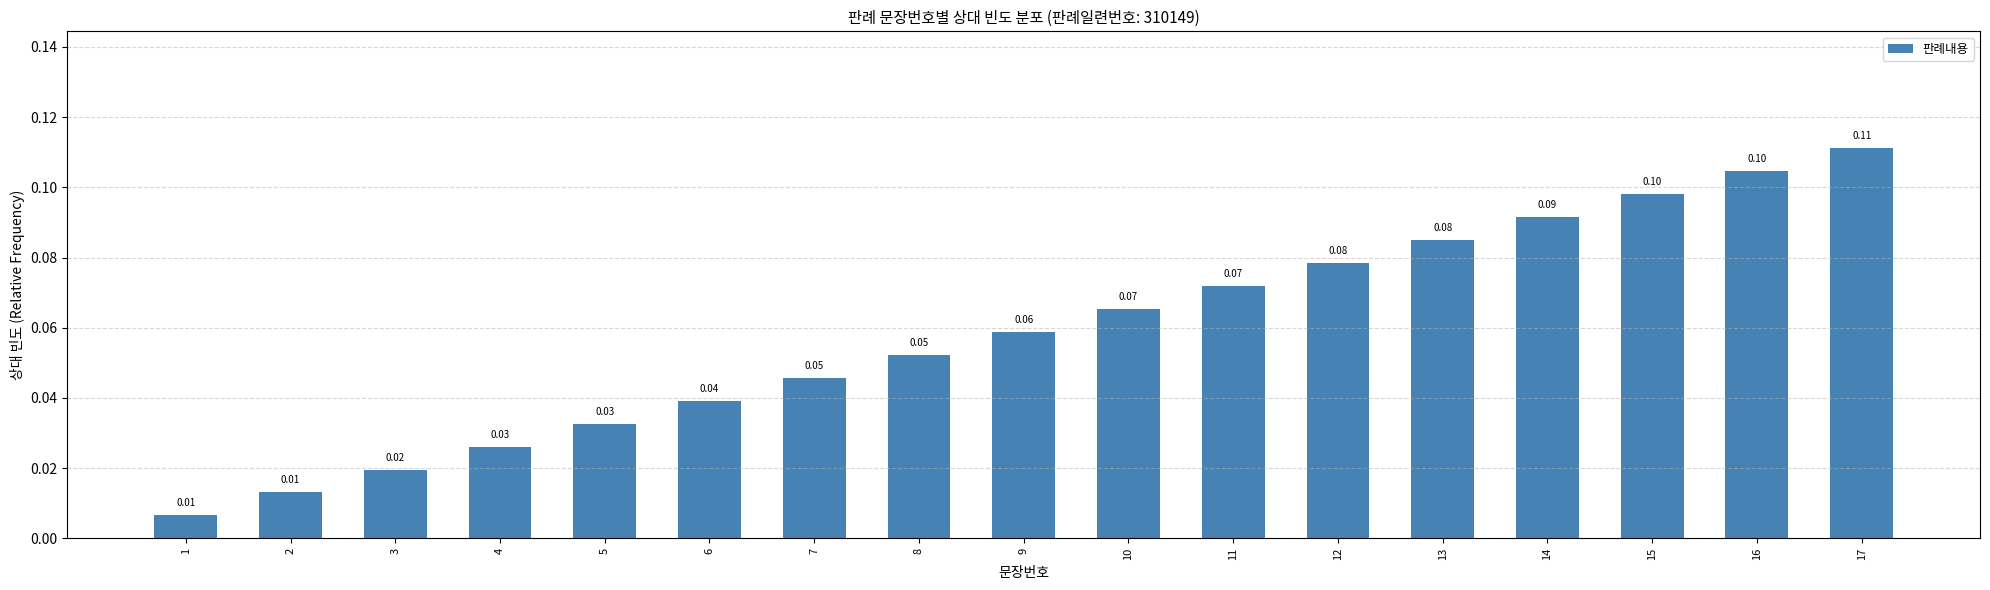

What is the difference between the second highest and minimum values?

0.1